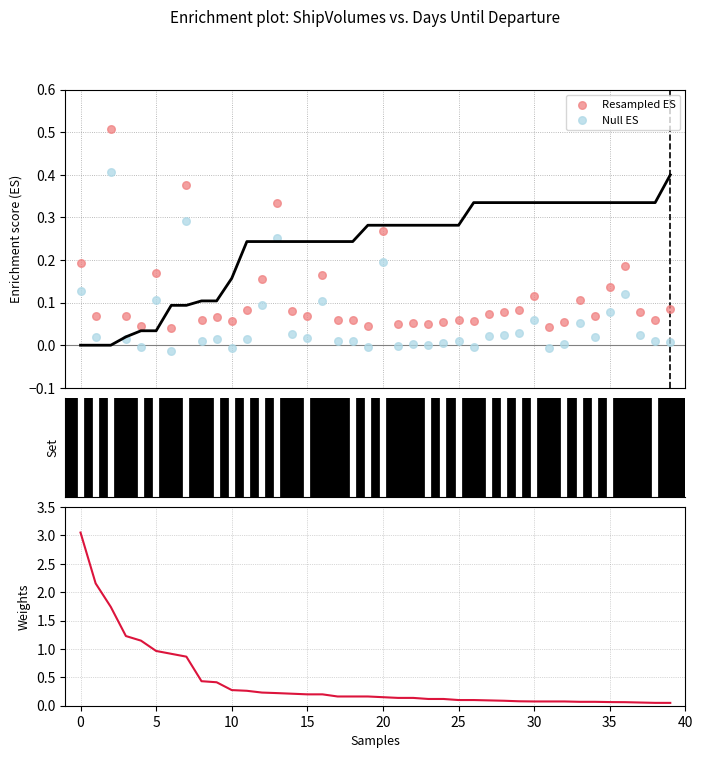

Is the value of Resampled ES at −5 greater than the value of Weights at 35?

No